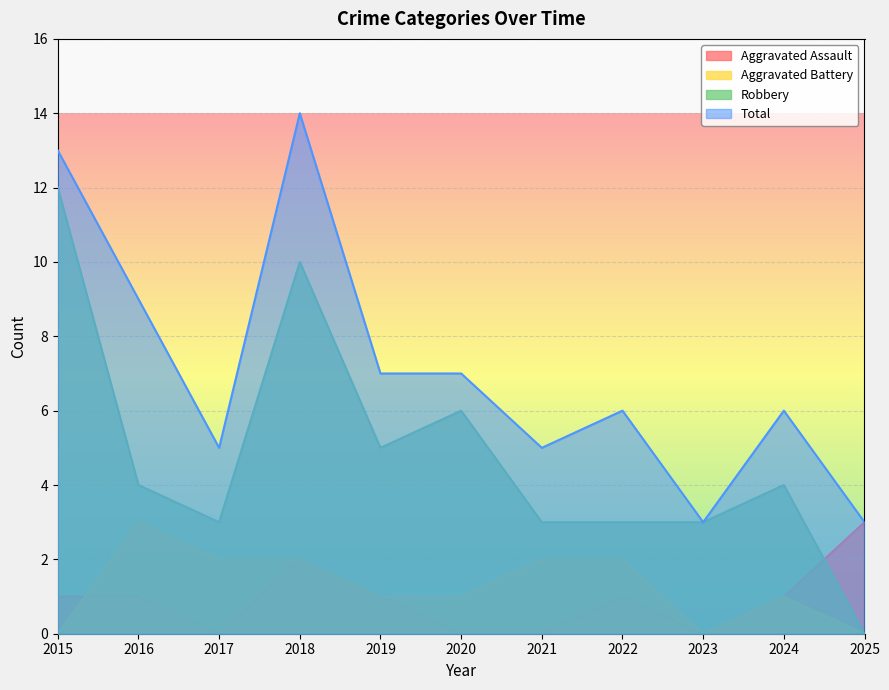

True or false: Aggravated Battery and Aggravated Assault cross at least once.

True